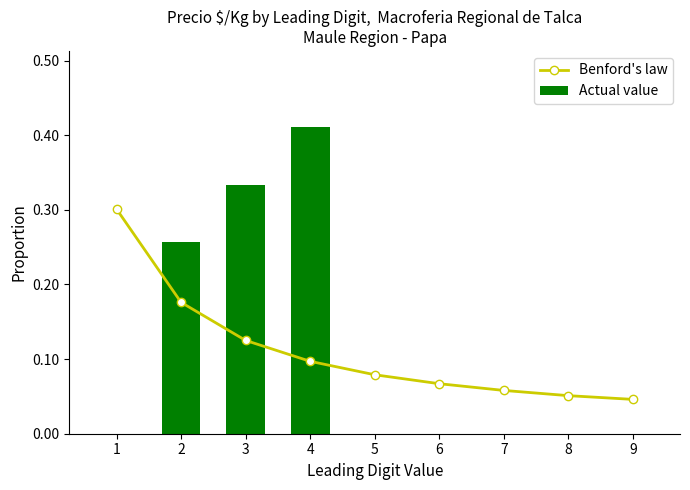

At which label is Benford's law closest to 0?

9